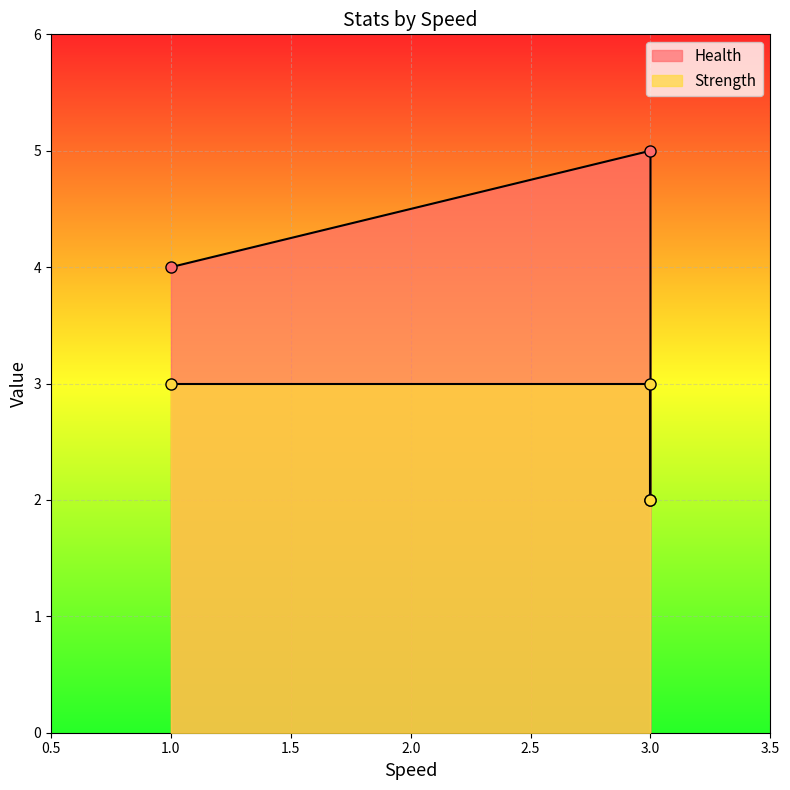

What is the difference between the maximum and minimum values?

1